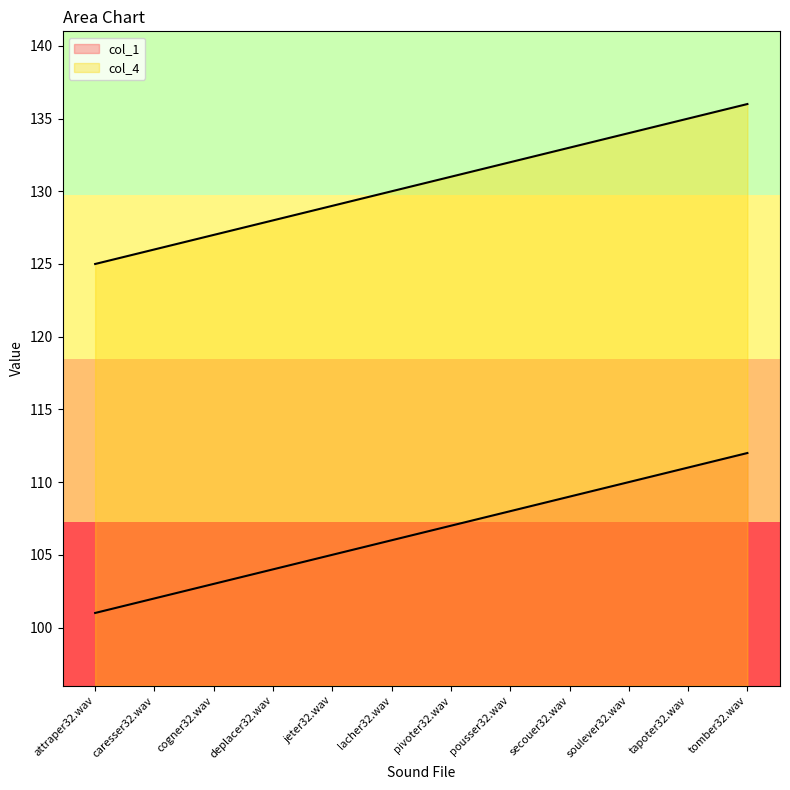

Which series has the largest total across all categories?

col_4